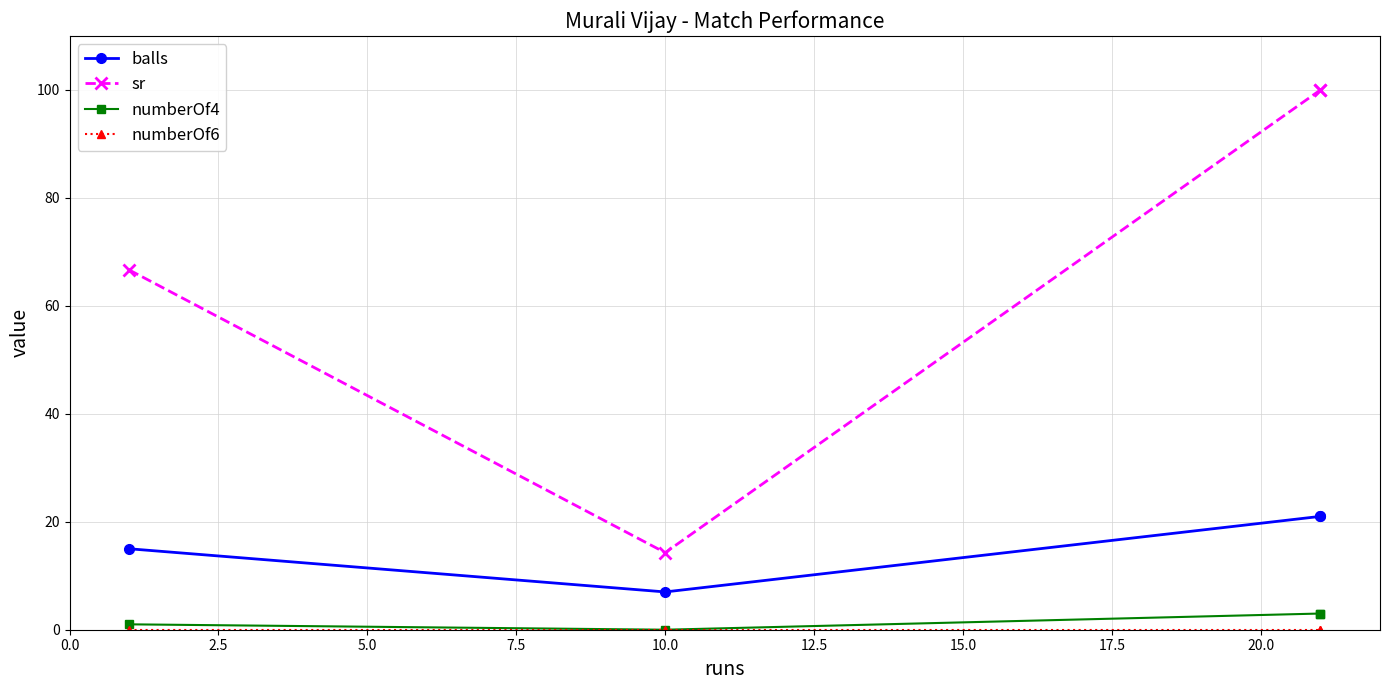

Is this an area chart (filled region under the line)?

No